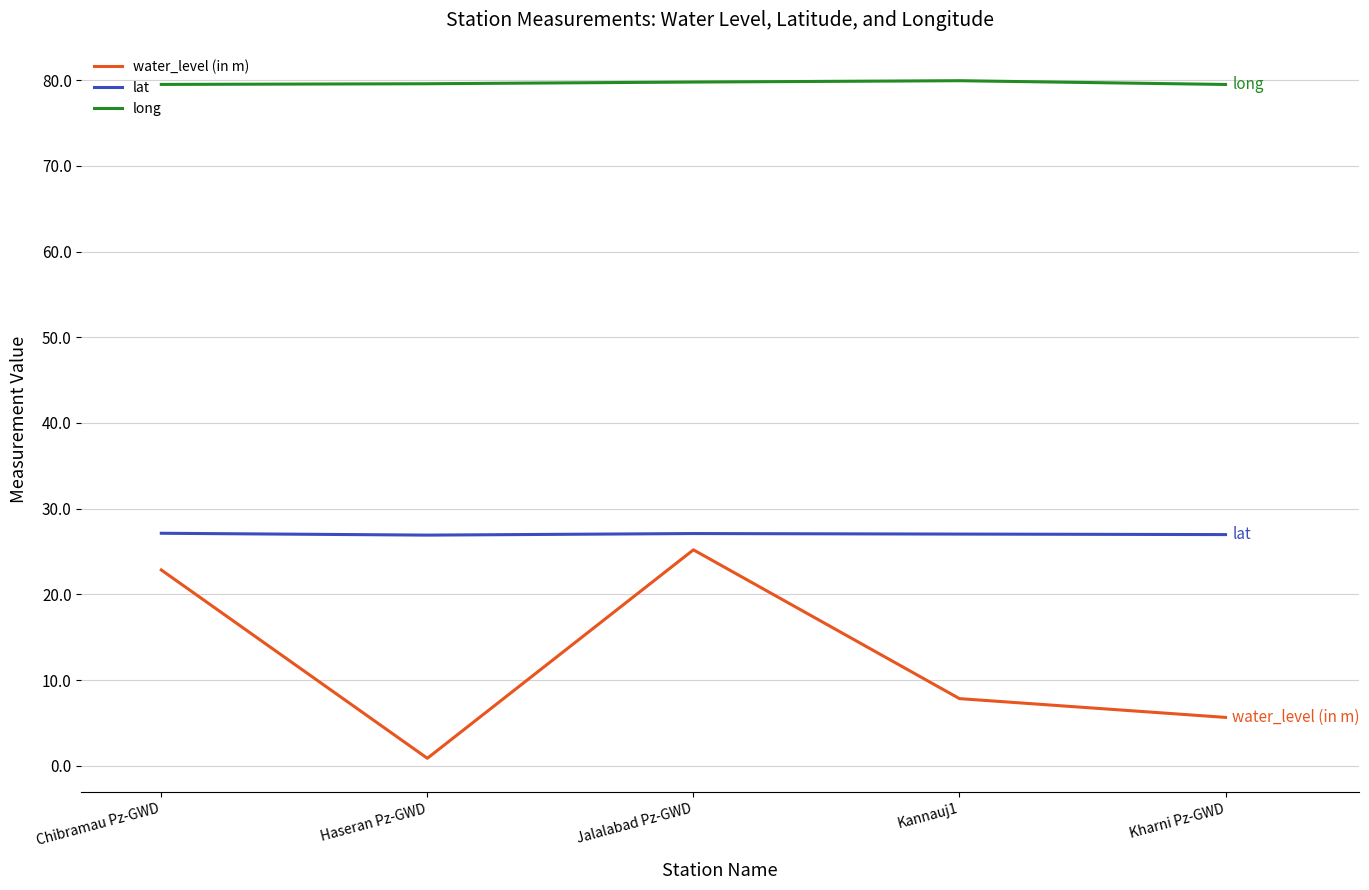

At which category does water_level (in m) reach its first local valley?

Haseran Pz-GWD